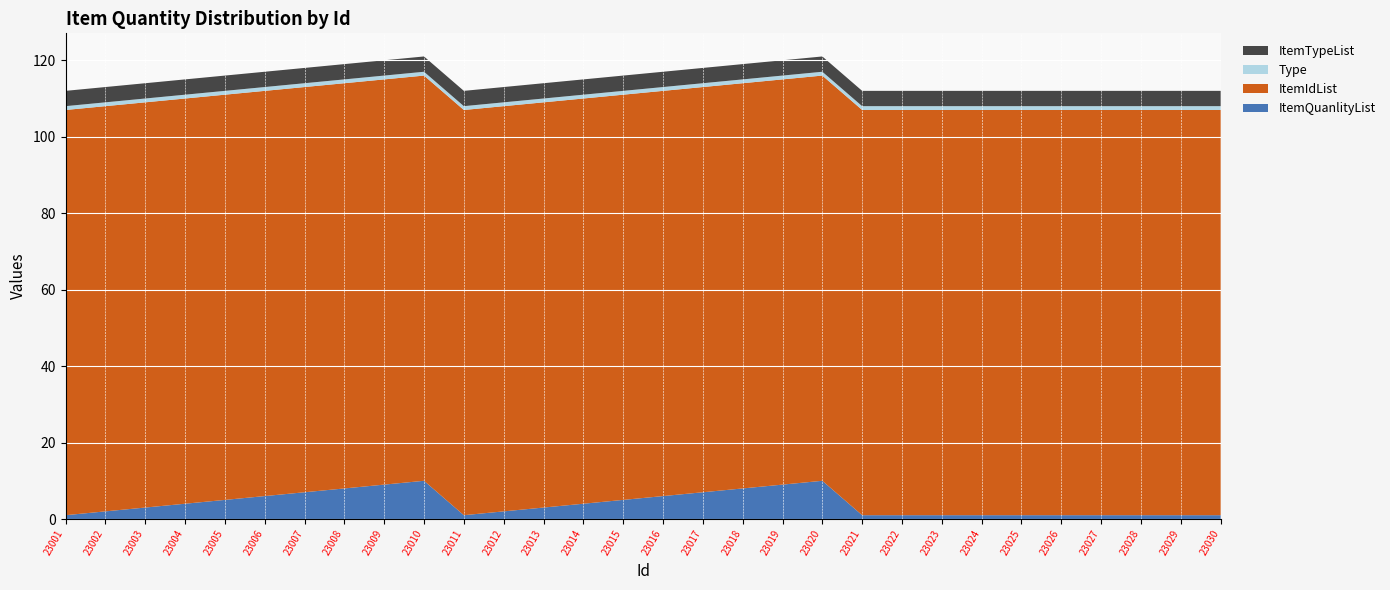

Reading right to left, extract all data points from this chart.

ItemQuanlityList: 23030=1	23029=1	23028=1	23027=1	23026=1	23025=1	23024=1	23023=1	23022=1	23021=1	23020=10	23019=9	23018=8	23017=7	23016=6	23015=5	23014=4	23013=3	23012=2	23011=1	23010=10	23009=9	23008=8	23007=7	23006=6	23005=5	23004=4	23003=3	23002=2	23001=1
ItemIdList: 23030=106	23029=106	23028=106	23027=106	23026=106	23025=106	23024=106	23023=106	23022=106	23021=106	23020=106	23019=106	23018=106	23017=106	23016=106	23015=106	23014=106	23013=106	23012=106	23011=106	23010=106	23009=106	23008=106	23007=106	23006=106	23005=106	23004=106	23003=106	23002=106	23001=106
Type: 23030=1	23029=1	23028=1	23027=1	23026=1	23025=1	23024=1	23023=1	23022=1	23021=1	23020=1	23019=1	23018=1	23017=1	23016=1	23015=1	23014=1	23013=1	23012=1	23011=1	23010=1	23009=1	23008=1	23007=1	23006=1	23005=1	23004=1	23003=1	23002=1	23001=1
ItemTypeList: 23030=4	23029=4	23028=4	23027=4	23026=4	23025=4	23024=4	23023=4	23022=4	23021=4	23020=4	23019=4	23018=4	23017=4	23016=4	23015=4	23014=4	23013=4	23012=4	23011=4	23010=4	23009=4	23008=4	23007=4	23006=4	23005=4	23004=4	23003=4	23002=4	23001=4